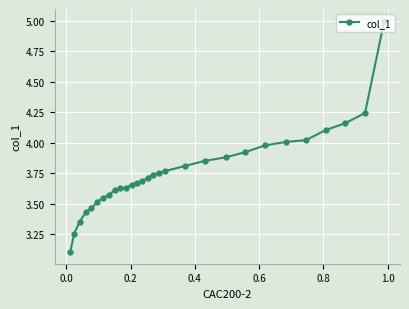

True or false: the data has more than 1 interior local peaks.

False